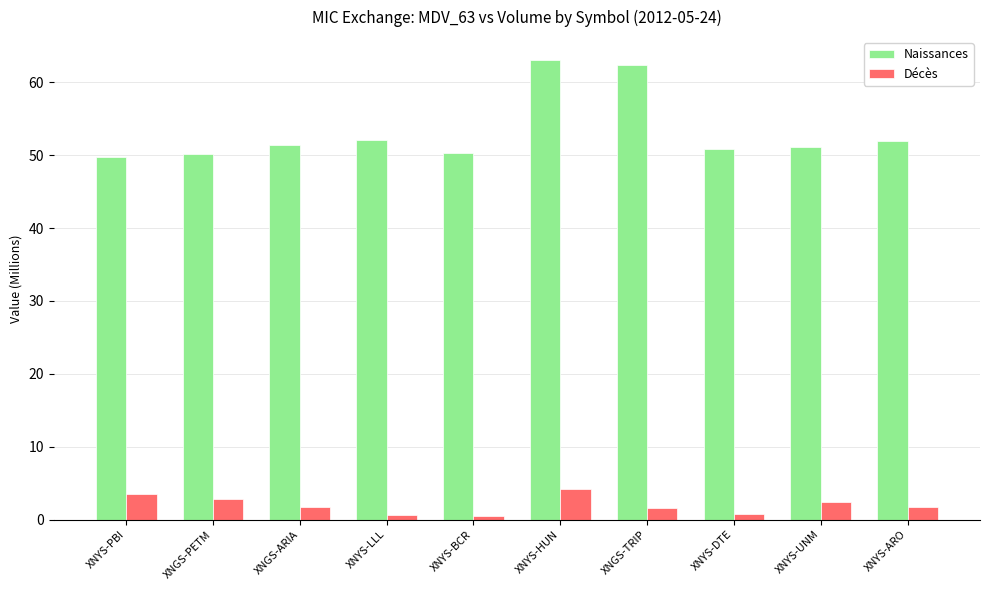

What is the difference between the highest and lowest values at XNYS-HUN?

58.9